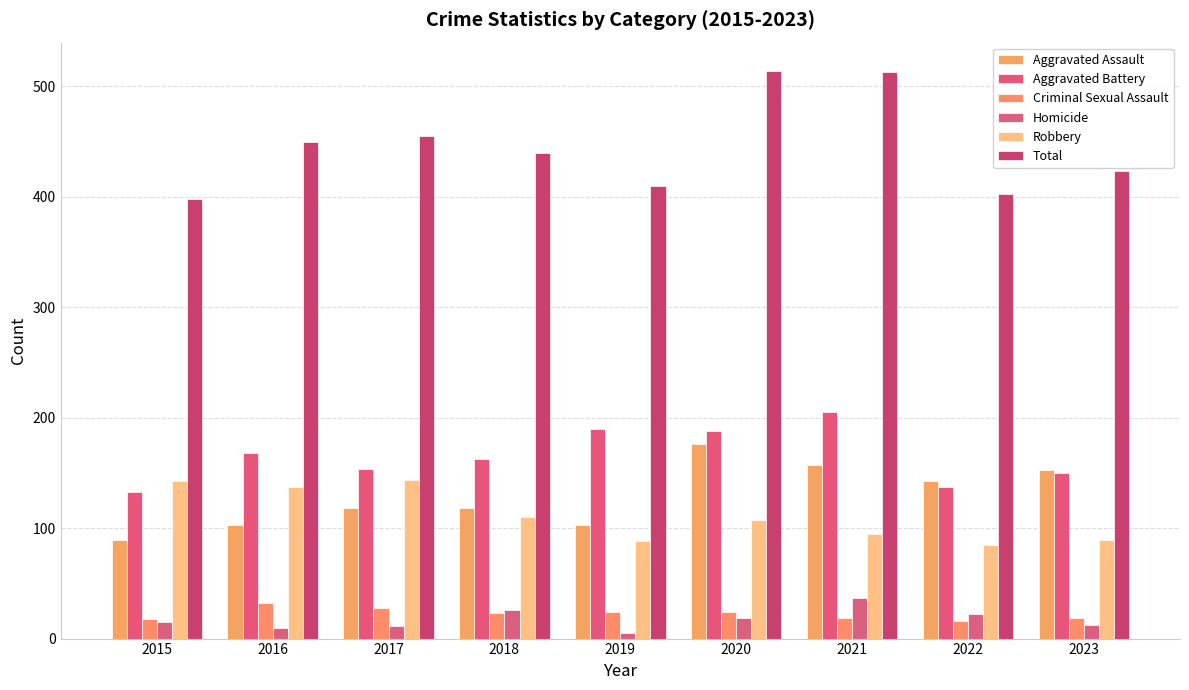

At which label does Criminal Sexual Assault reach its peak?

2016